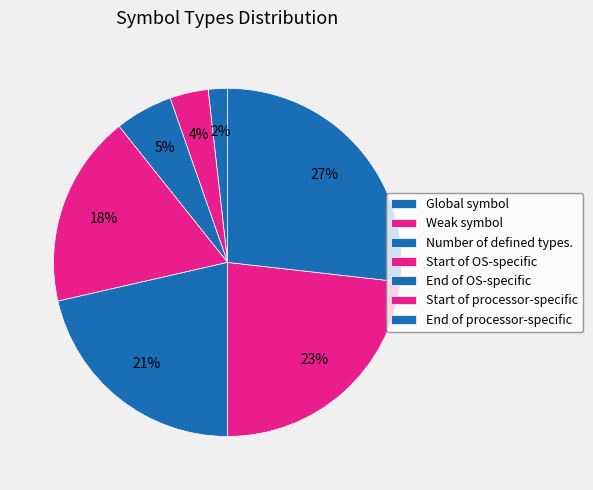

Count the number of slices in the pie.

7